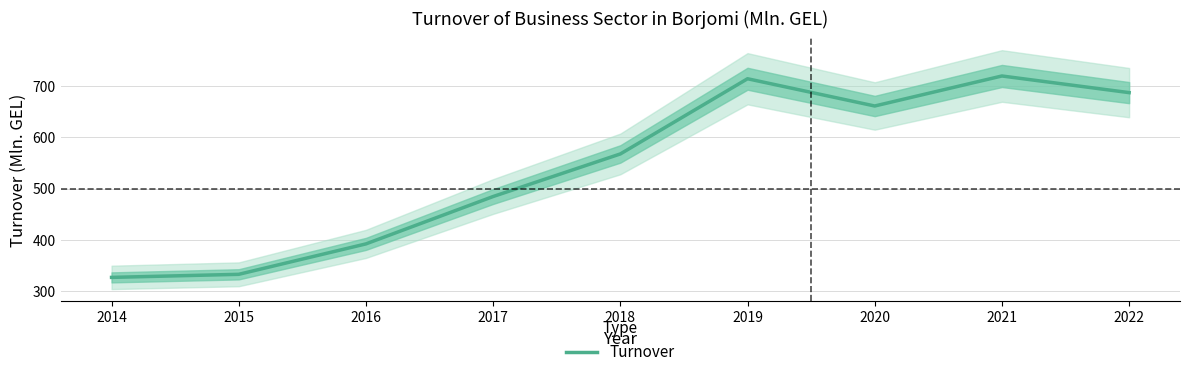

What is the value of the 7th point from the left?

661.1